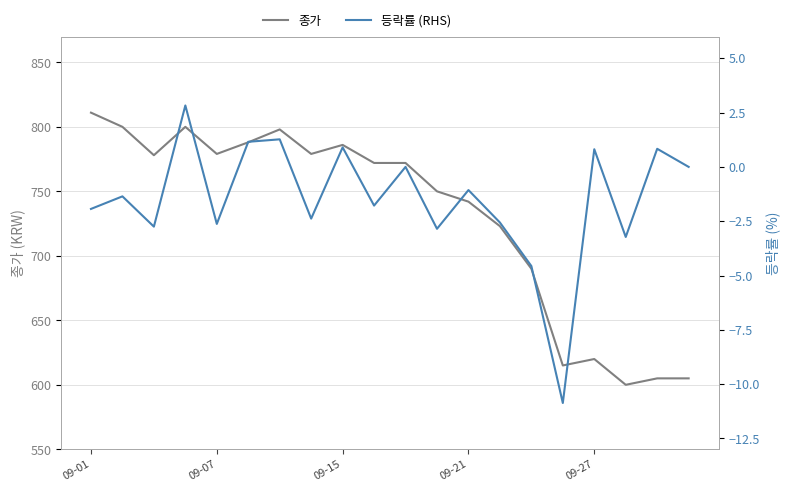

At which label does 종가 reach its peak?

09-01